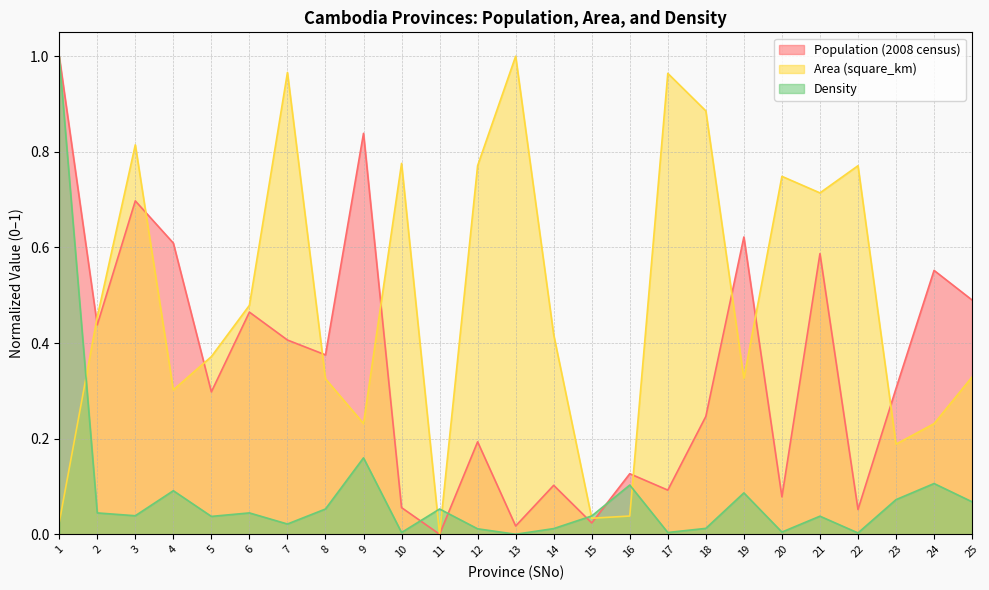

What is the value of the Density point at the 4th from the left?

0.1